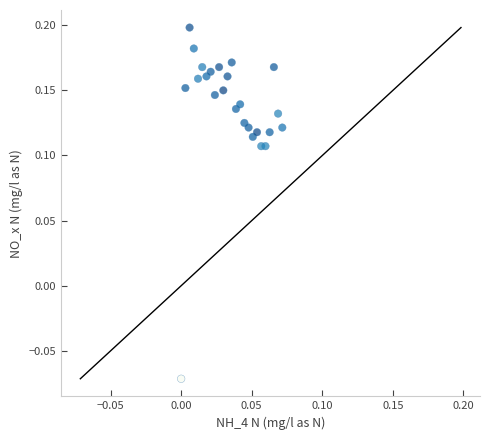

What is the range of Y values (max minus min)?

0.3